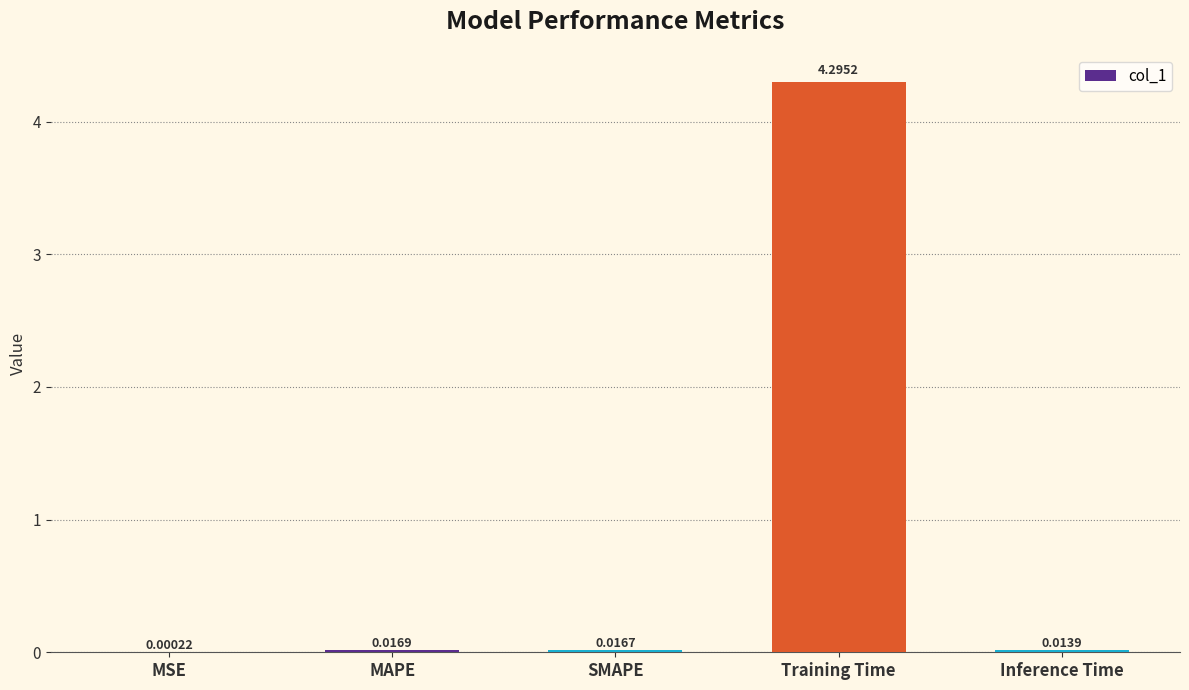

Where is the data nearest to the value 2?

MAPE